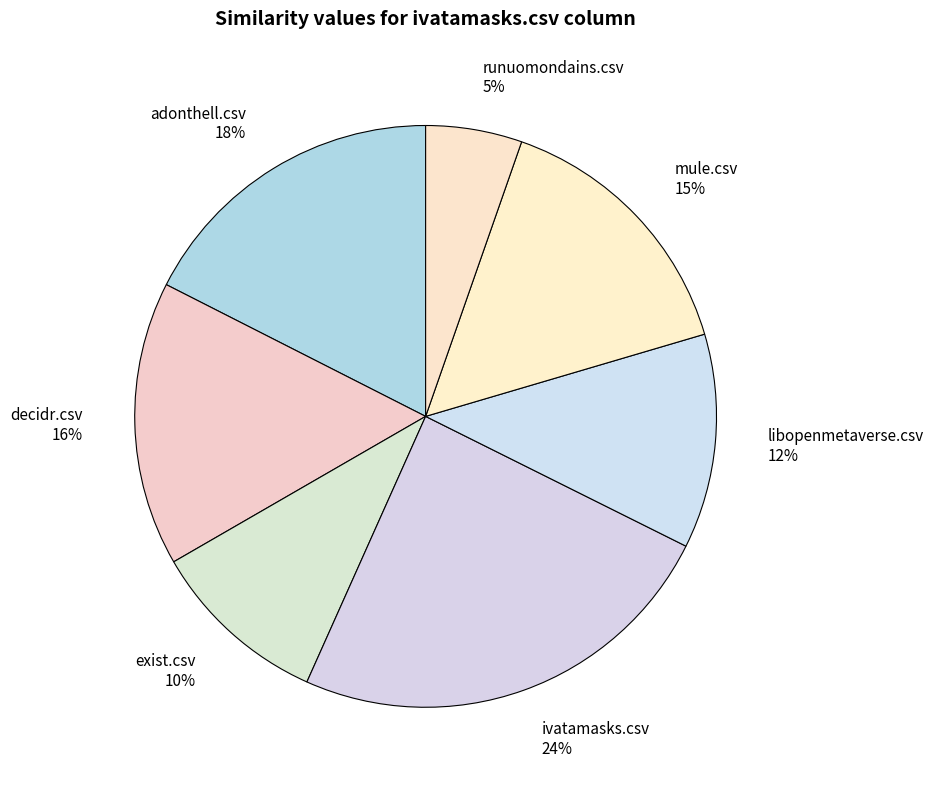

True or false: exist.csv accounts for 10% of the total.

True